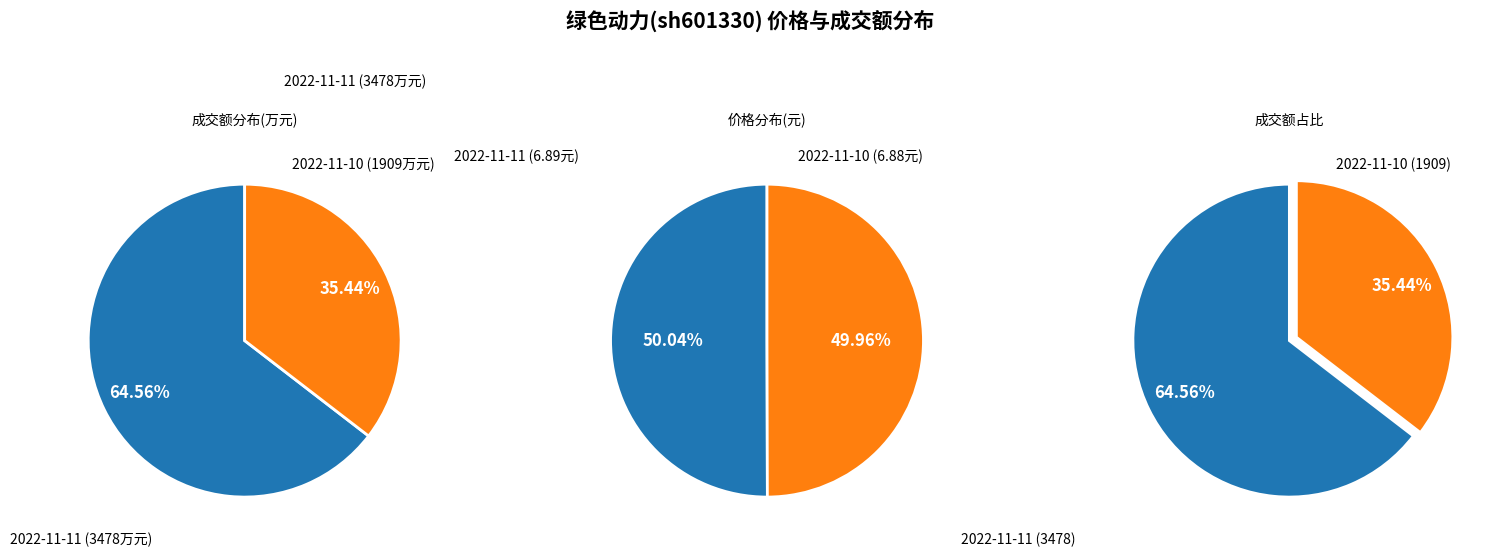

Between 2022-11-10 and 2022-11-11, which is larger?

2022-11-11